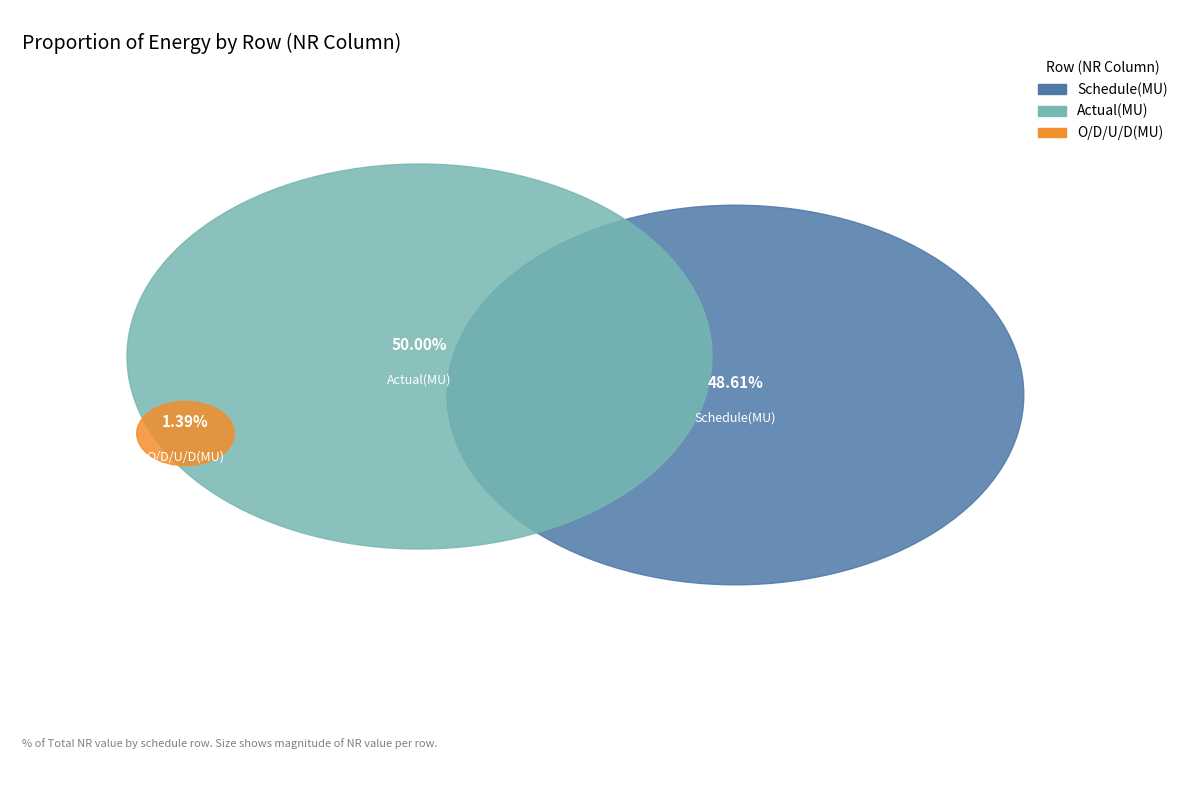

Which has a higher value, Actual(MU) or O/D/U/D(MU)?

Actual(MU)